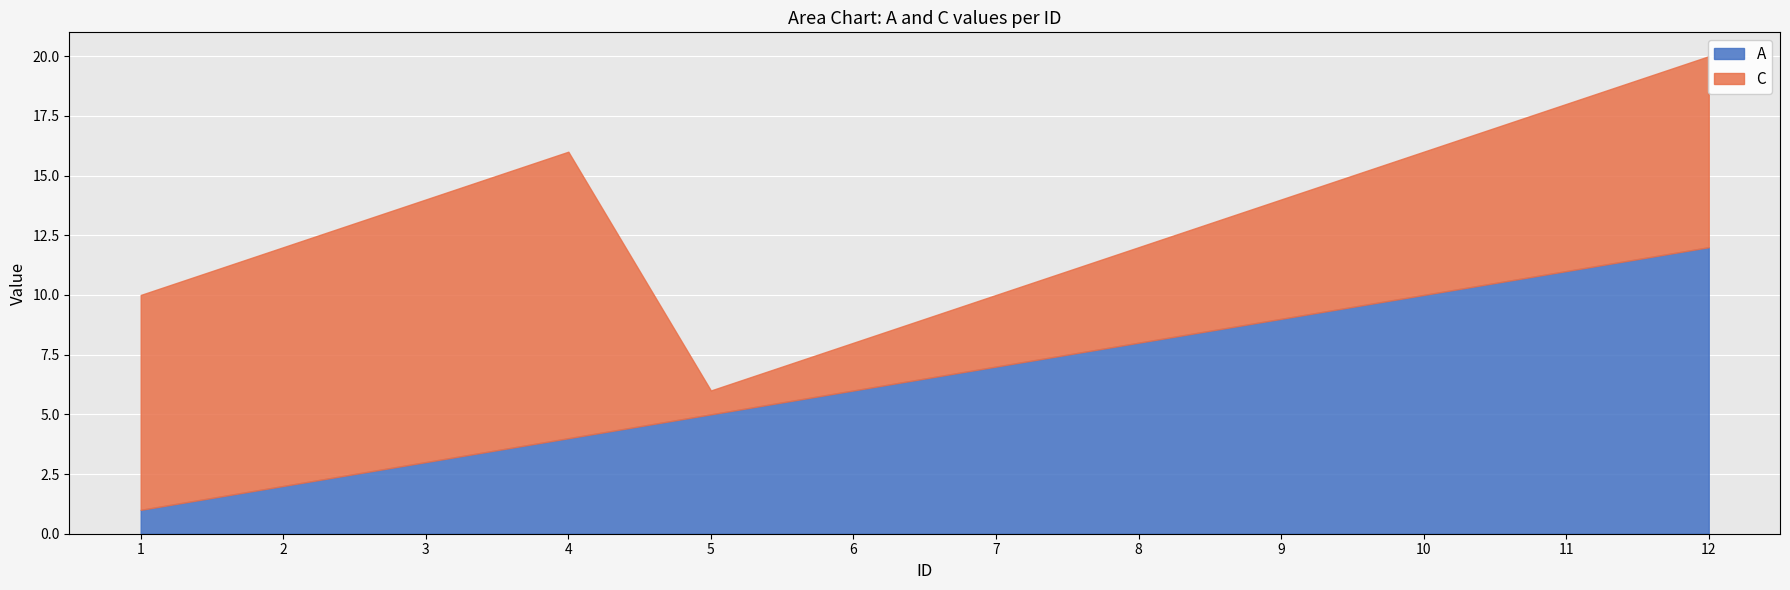

Reading left to right, what are all the values shown in this chart?

A: 1=1	2=2	3=3	4=4	5=5	6=6	7=7	8=8	9=9	10=10	11=11	12=12
C: 1=9	2=10	3=11	4=12	5=1	6=2	7=3	8=4	9=5	10=6	11=7	12=8